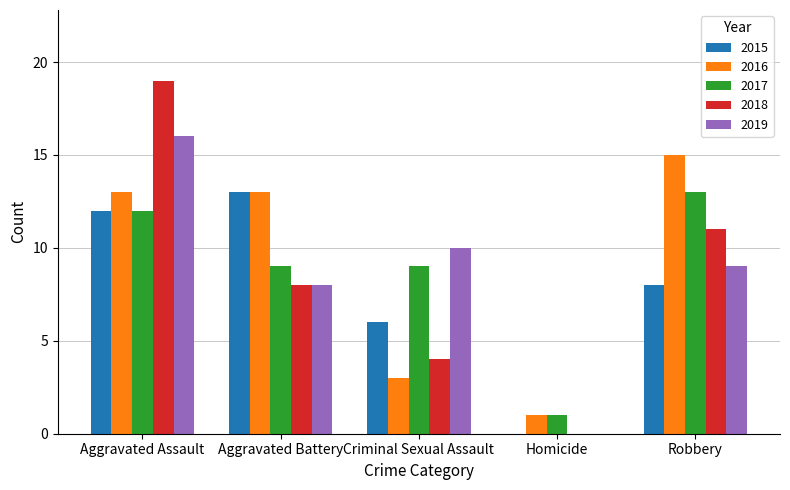

Which series has the widest spread of values?

2018